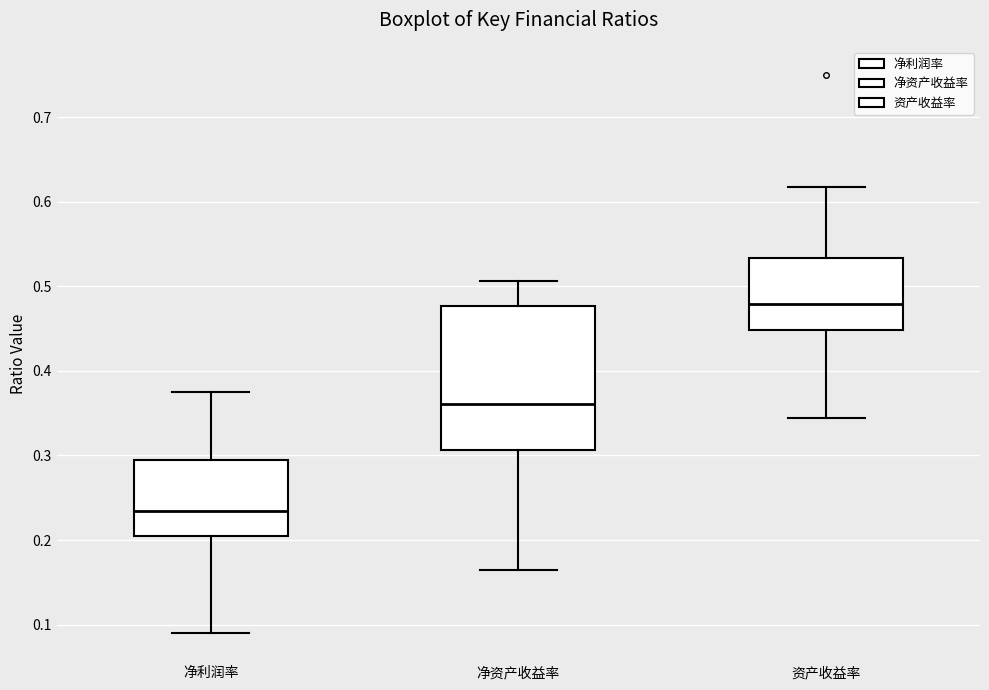

Reading left to right, transcribe this box plot: for each box, give where its median line is, the range the box spans, and where its two whiskers end, as read against the y-axis. The values are not printed on the chart, so give them approximately, as read against the axis.

净利润率: median 0.23, box 0.20 to 0.30, whiskers 0.09 to 0.38
净资产收益率: median 0.36, box 0.31 to 0.48, whiskers 0.16 to 0.51
资产收益率: median 0.48, box 0.45 to 0.53, whiskers 0.34 to 0.62